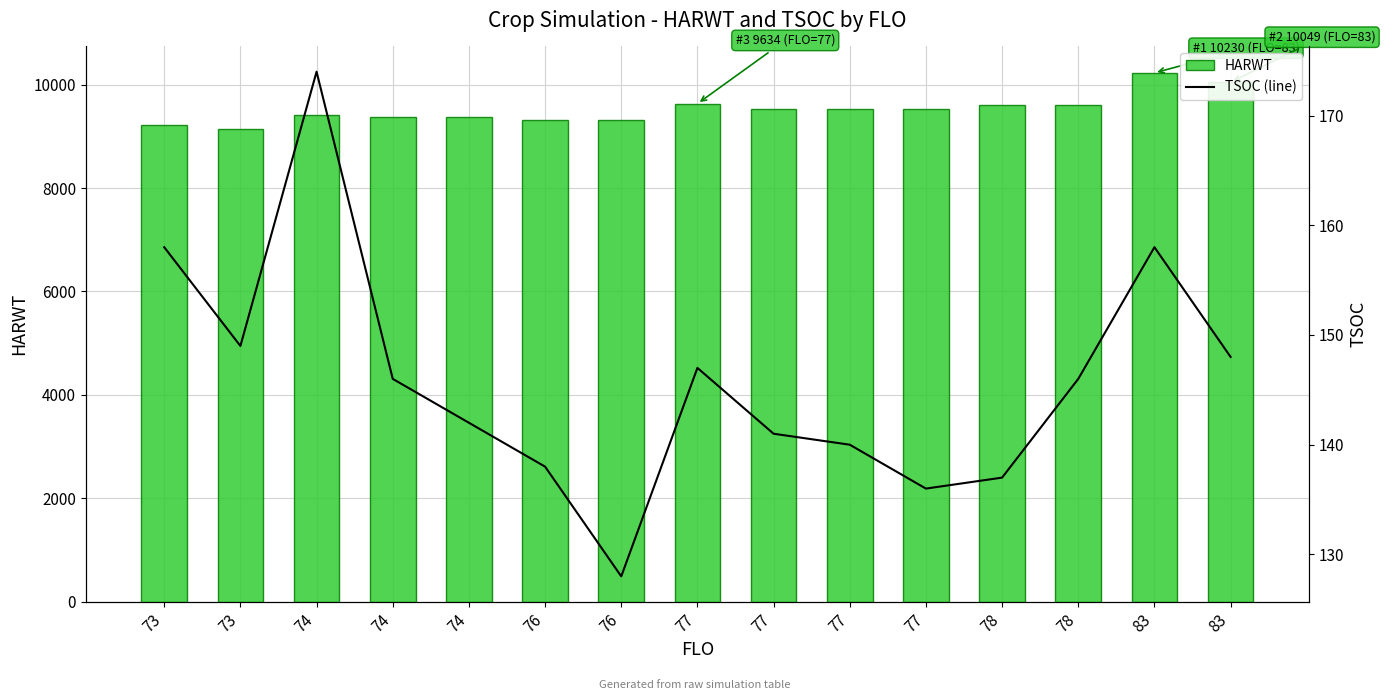

What is the sum of the TSOC (line) values at 76 and 73?

277